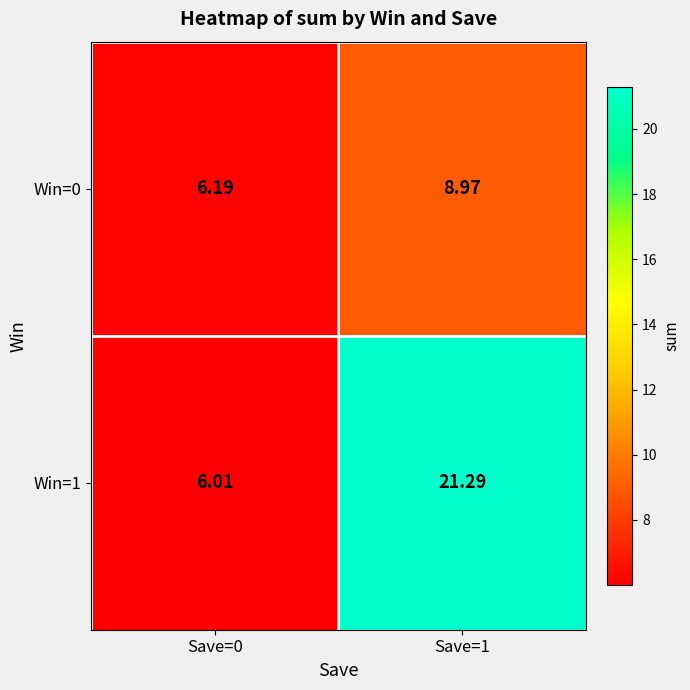

Is the value of Win=0 at Save=1 greater than the value of Win=1 at Save=1?

No